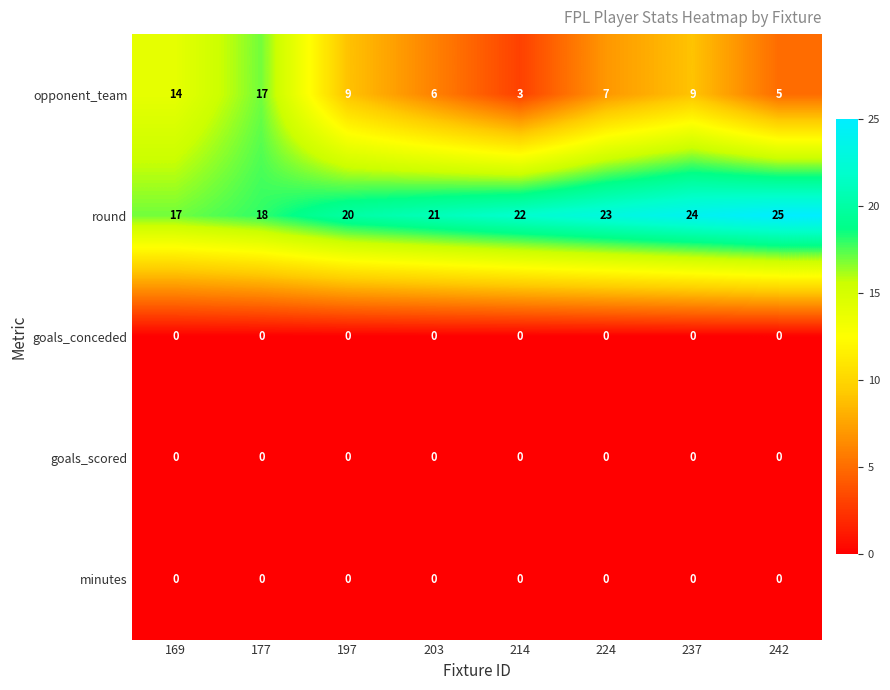

What is the greatest value displayed?

25